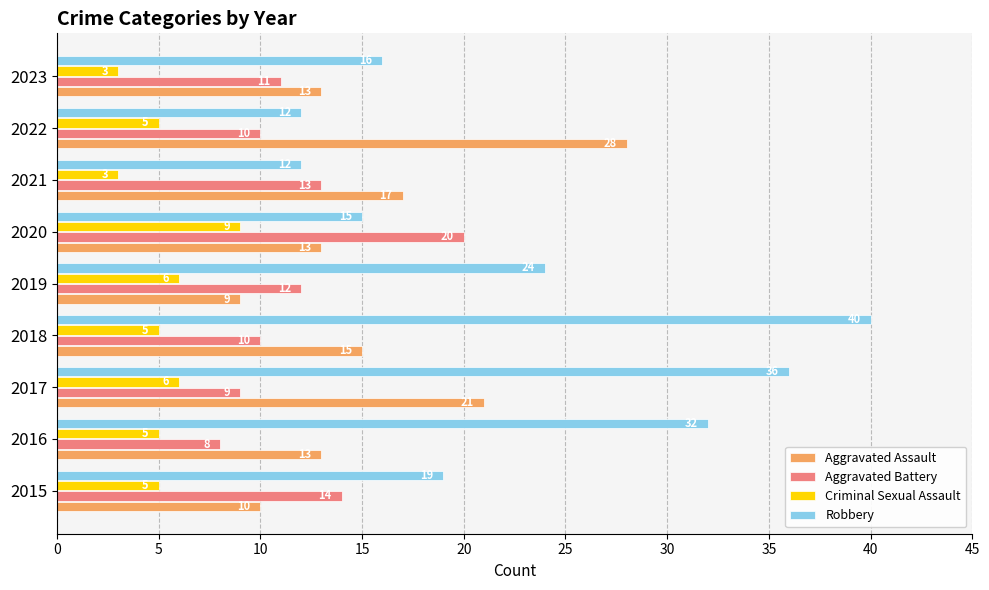

The value of Aggravated Battery at 2019 is 7. True or false?

False